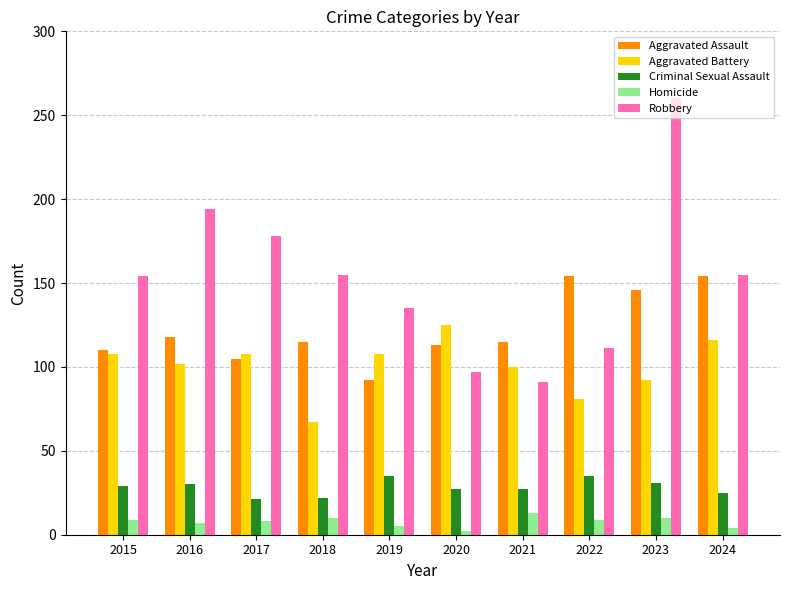

Is it true that Homicide equals 9 at 2022?

True